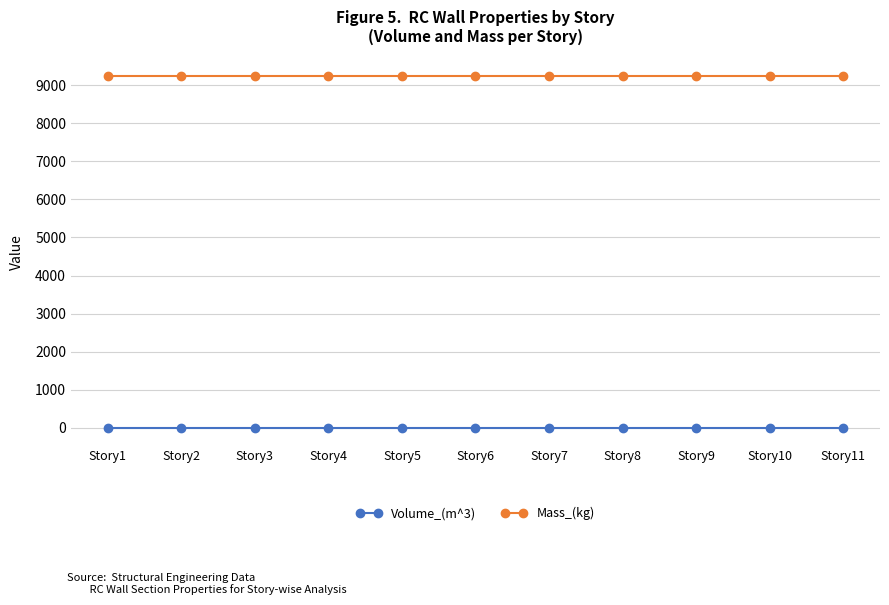

What is the value of the Volume_(m^3) point at the 3rd from the left?

3.8